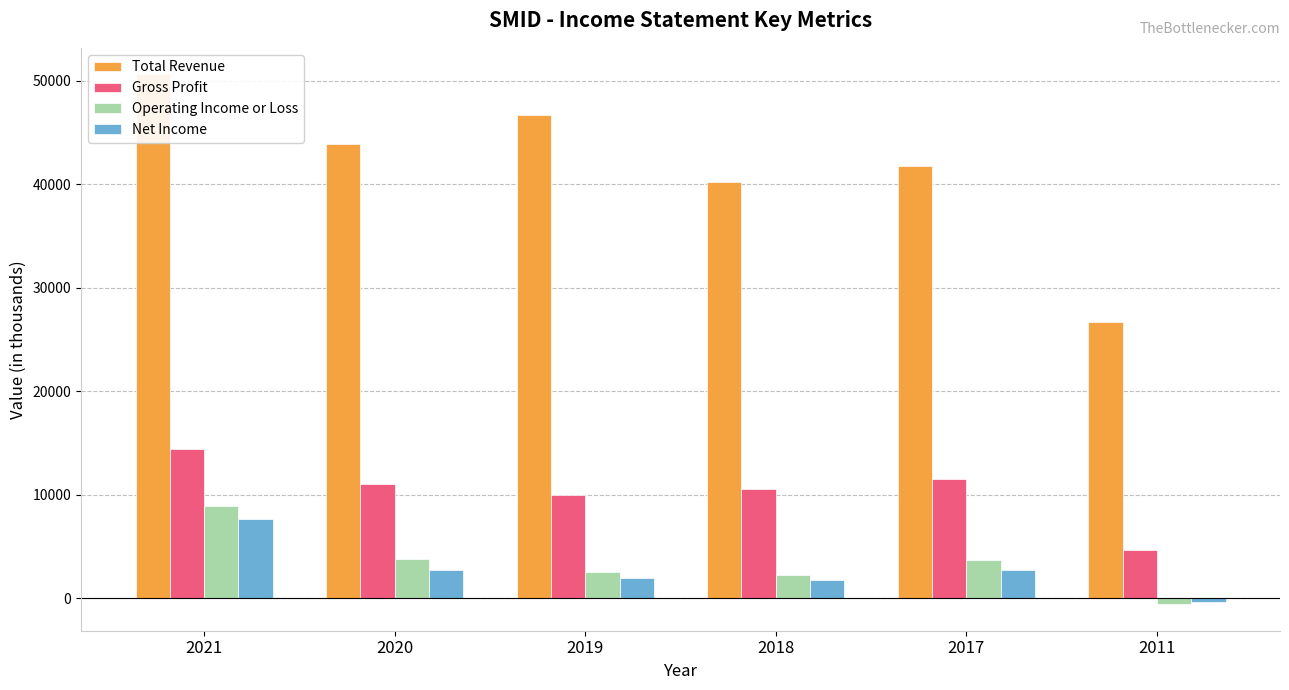

Which series has the largest total across all categories?

Total Revenue